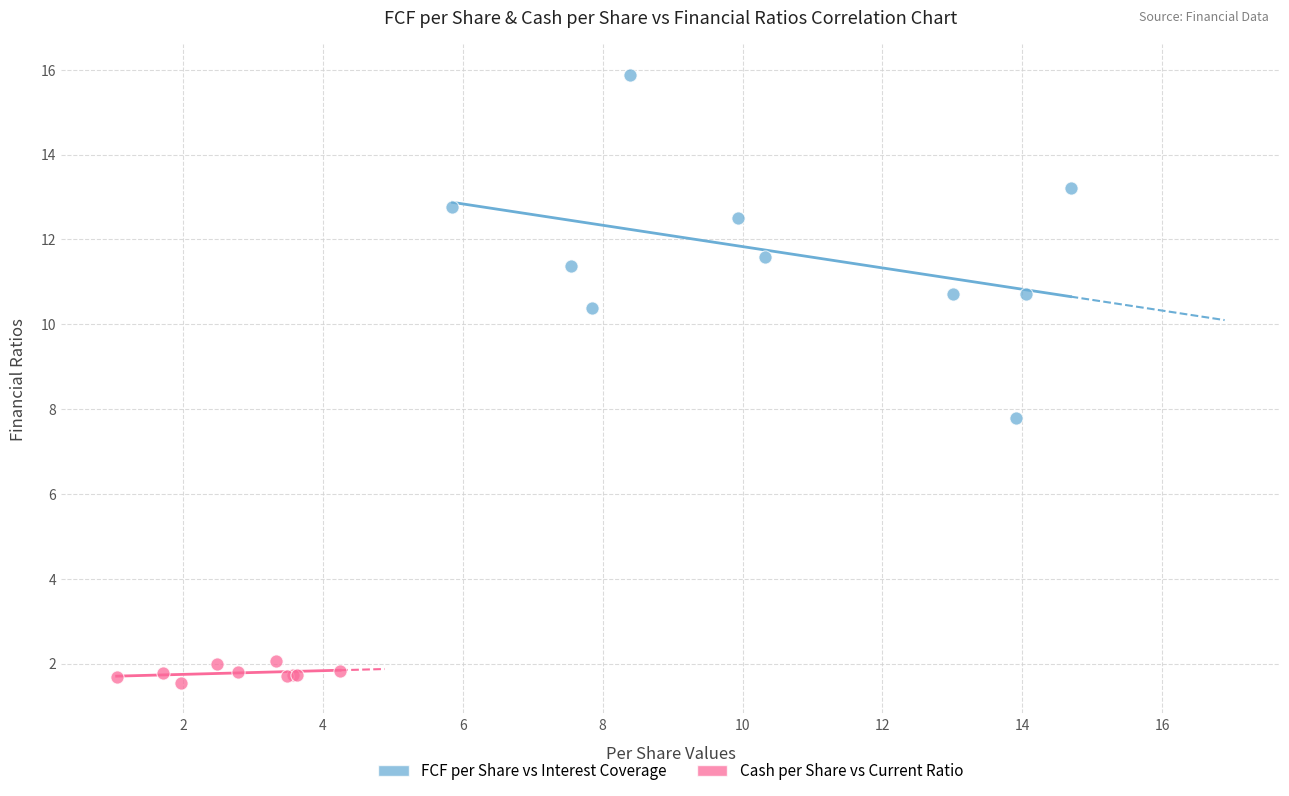

Which series has the largest Y range (max minus min)?

FCF per Share vs Interest Coverage